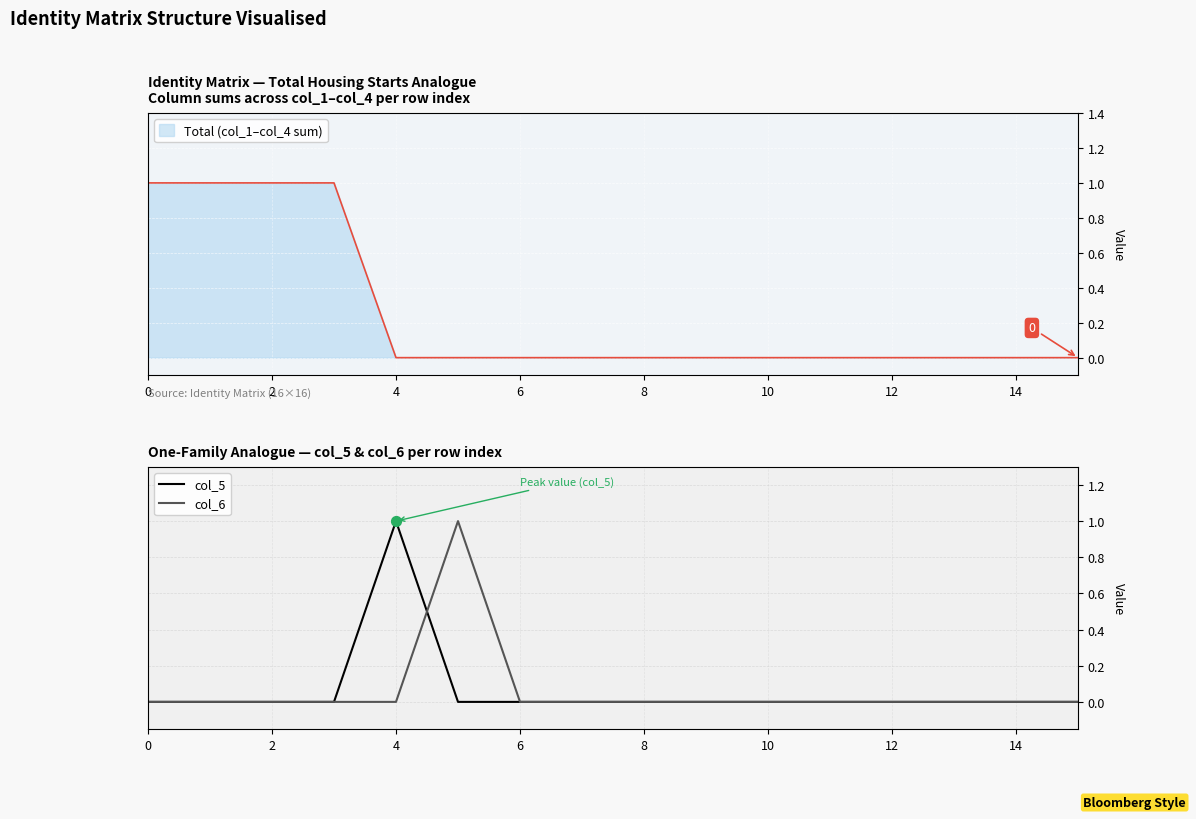

Which series has the largest total across all categories?

col_5